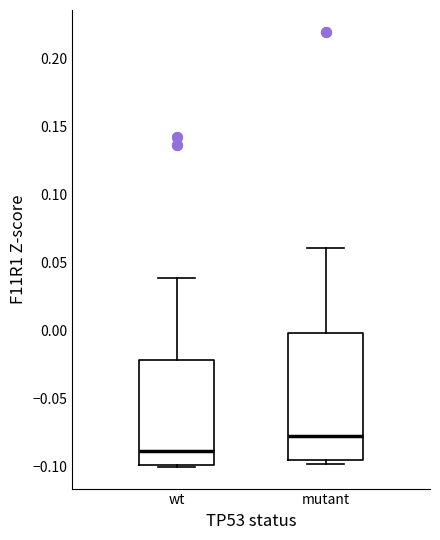

Which box has the highest median line?

mutant